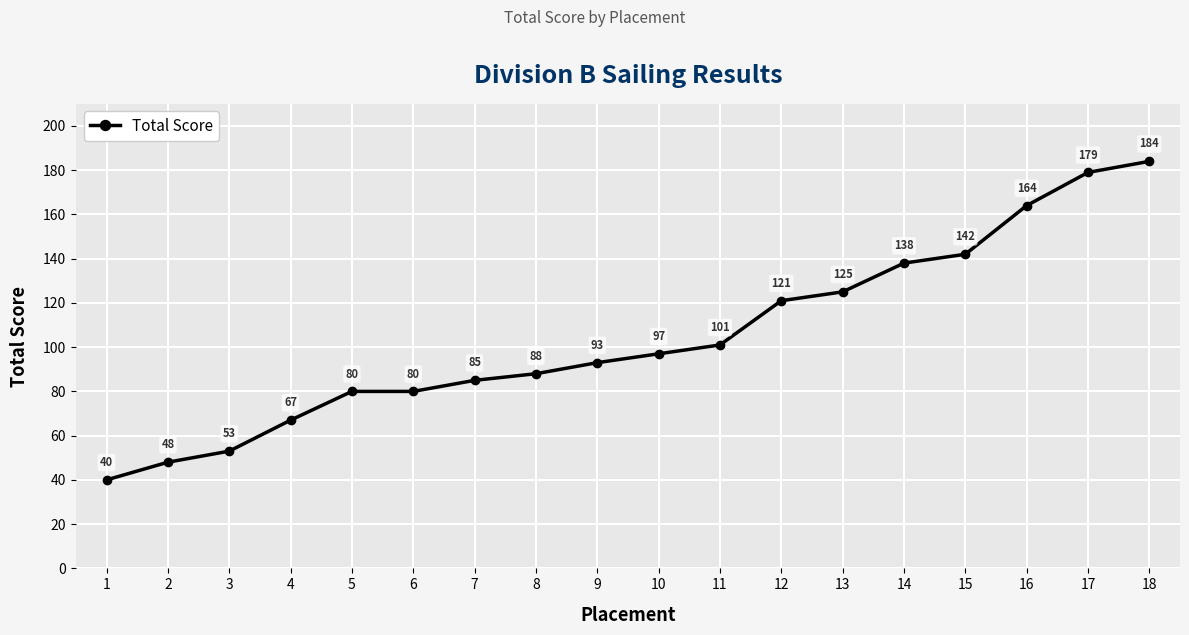

Is it true that the value at 3 is 53?

True